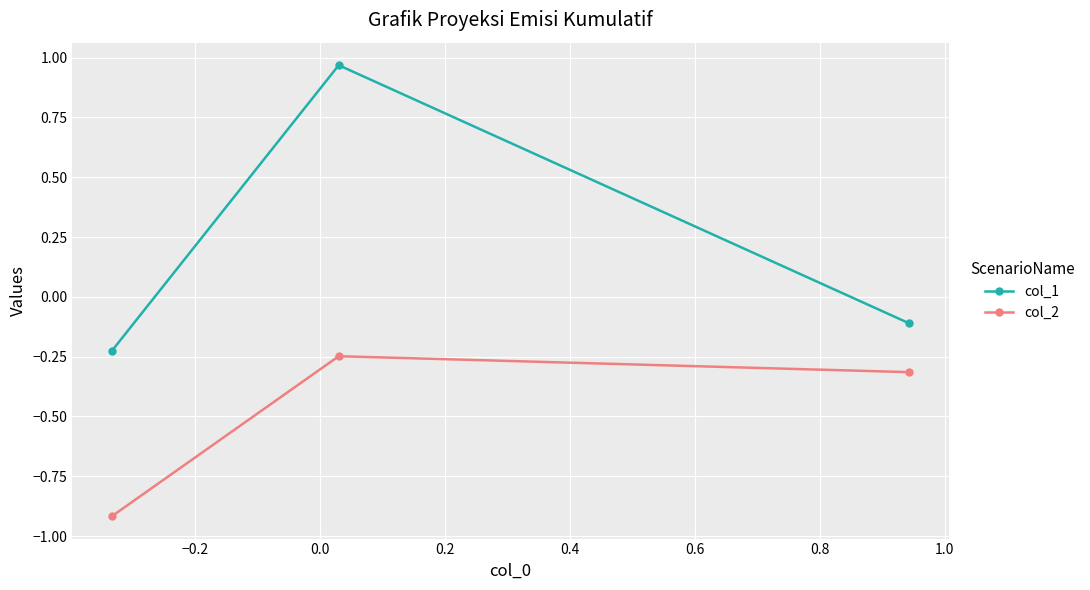

List the series in order of their overall mean, highest first.

col_1, col_2